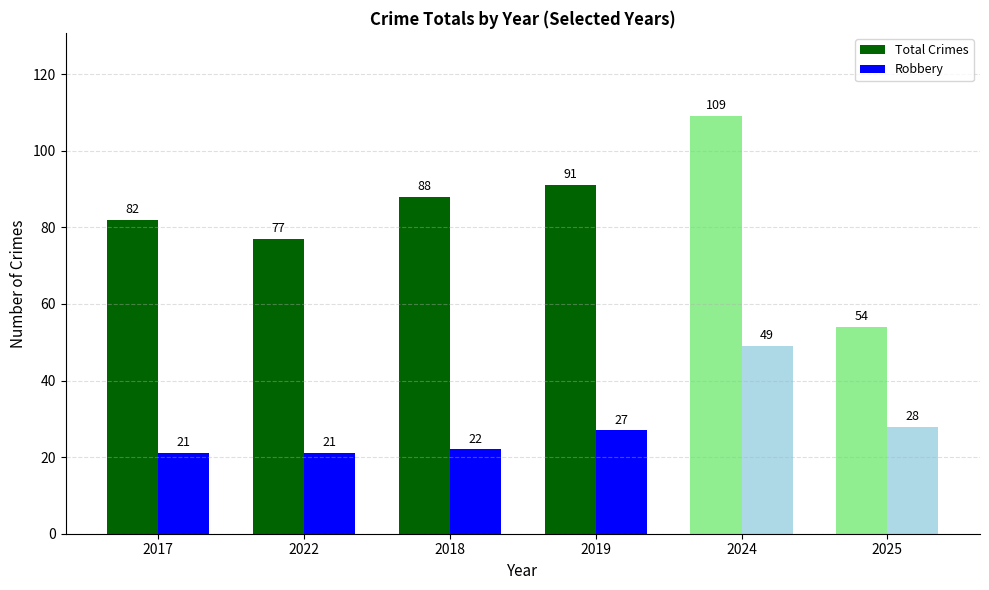

What is the highest value of the Robbery series?

49